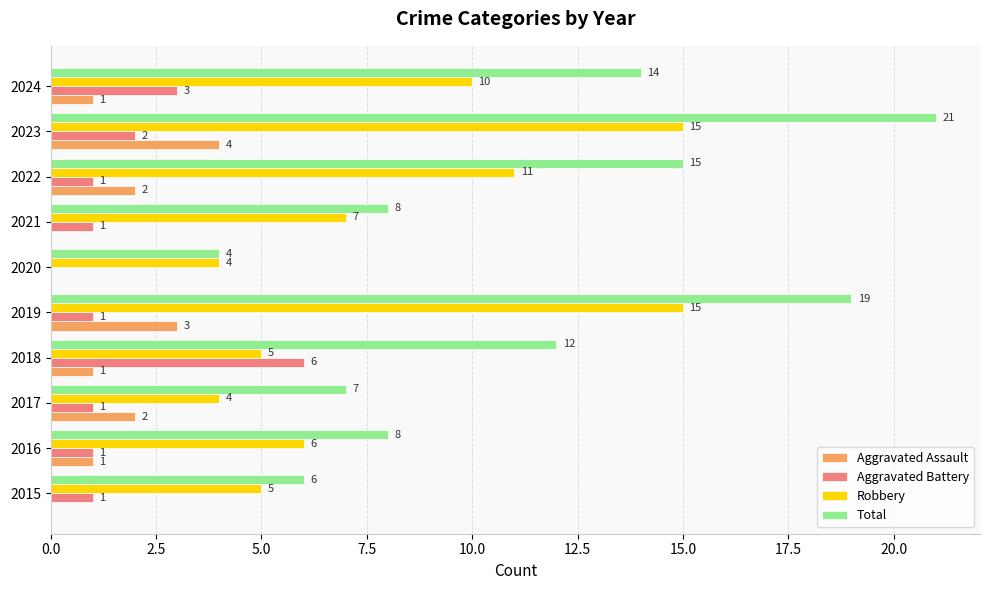

What is the average value of the Total series?

11